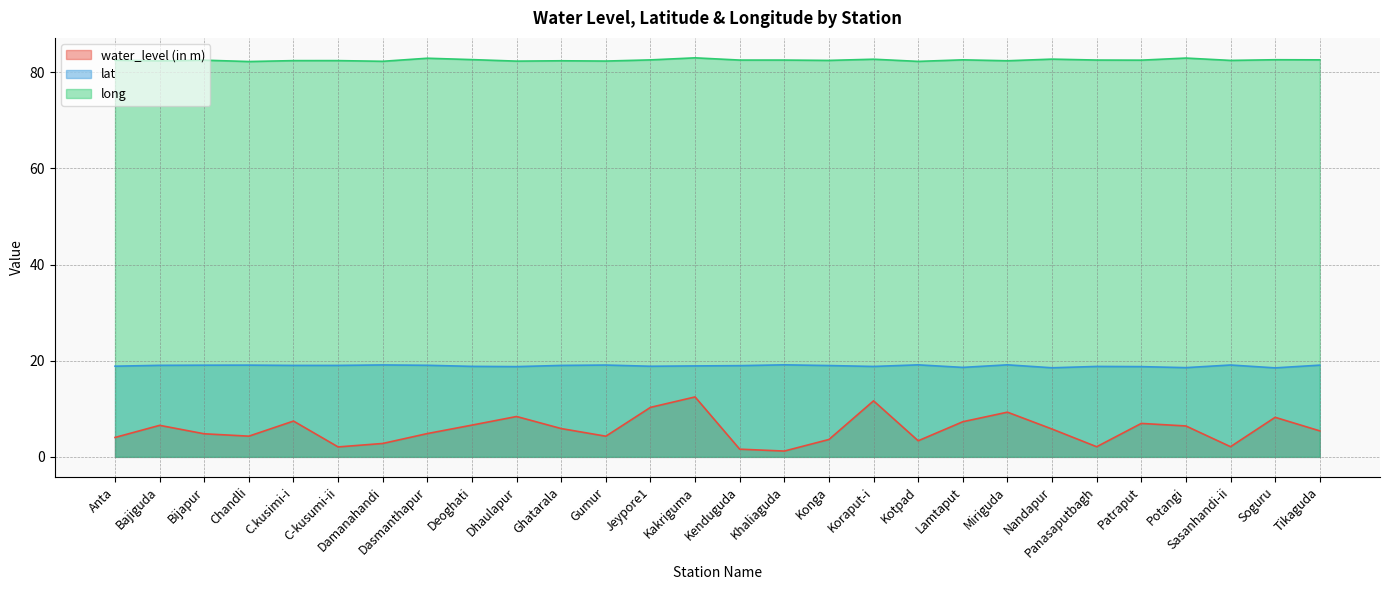

List the series in order of their overall mean, lowest first.

water_level (in m), lat, long